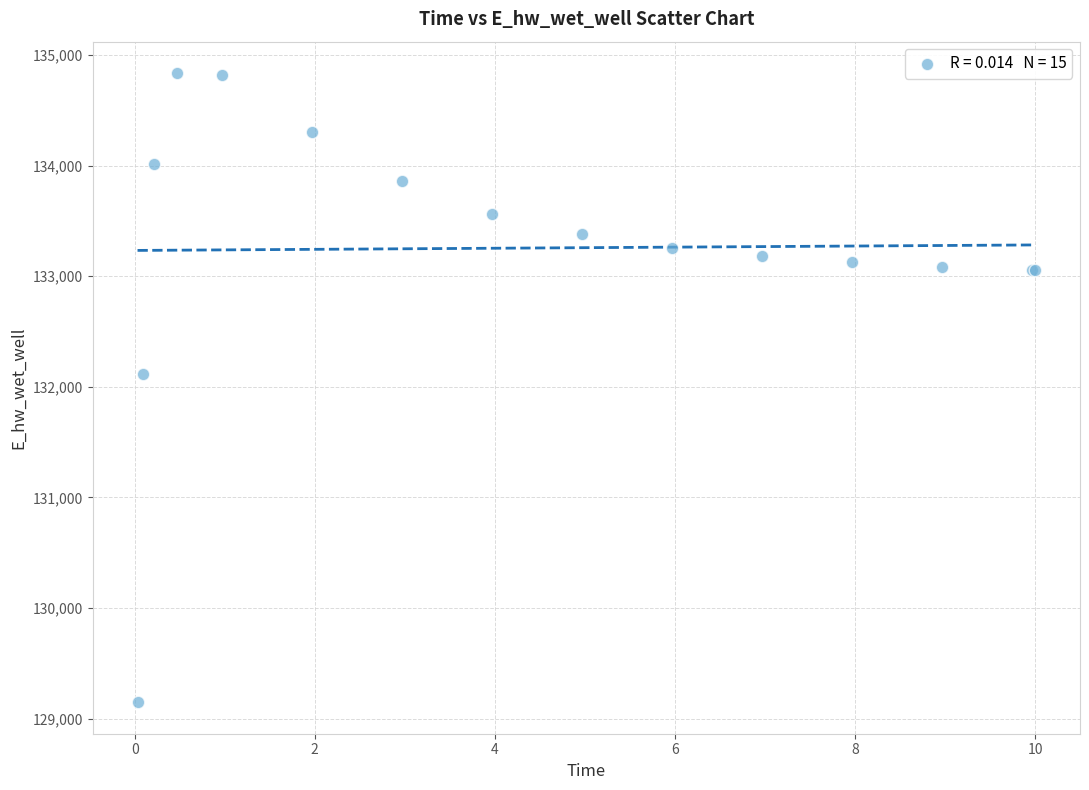

What Y value in the scatter plot is closest to 131992?

132116.7